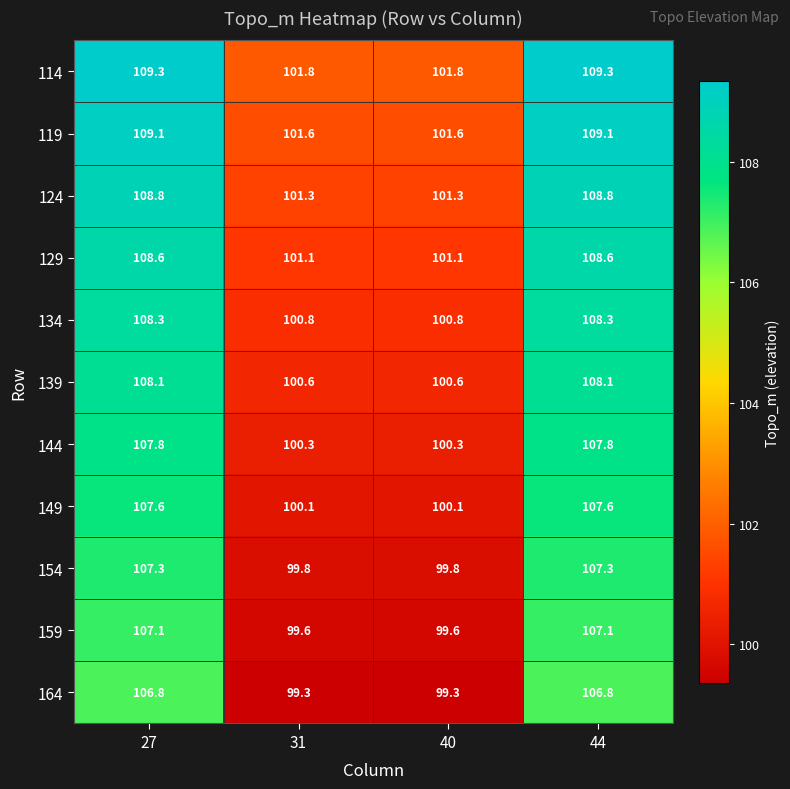

Which series has the largest total across all categories?

114